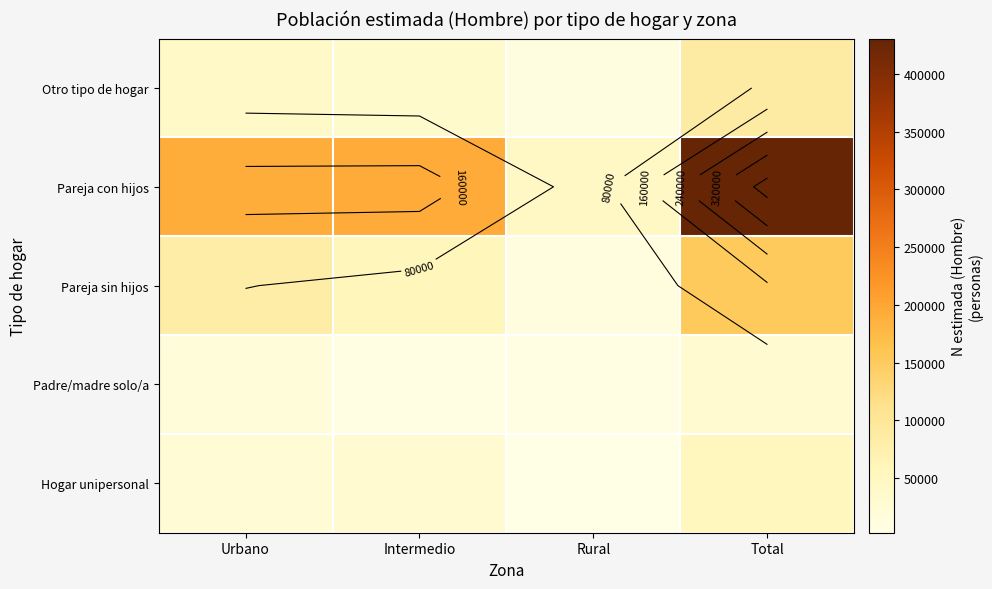

What is the difference between the second highest and minimum values in the Pareja sin hijos series?

69452